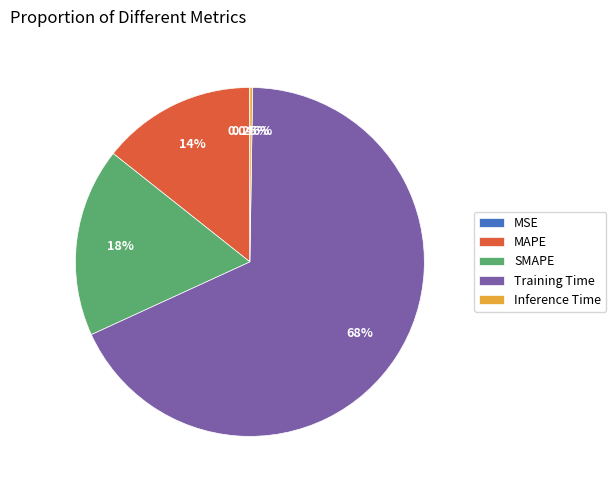

What is the majority slice?

Training Time